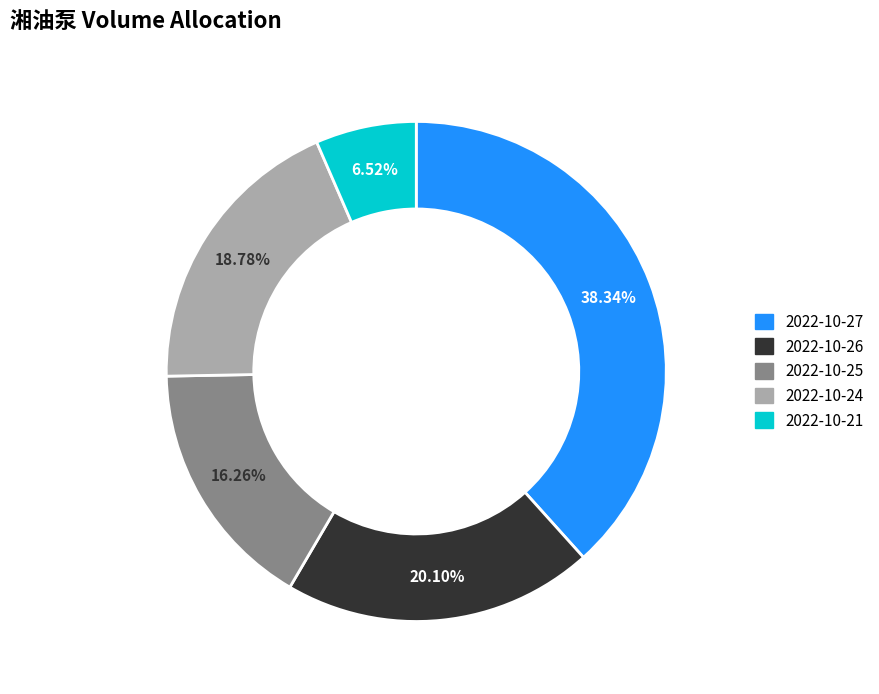

To the nearest percent, what is the difference between the largest and smallest slice percentages?

32%